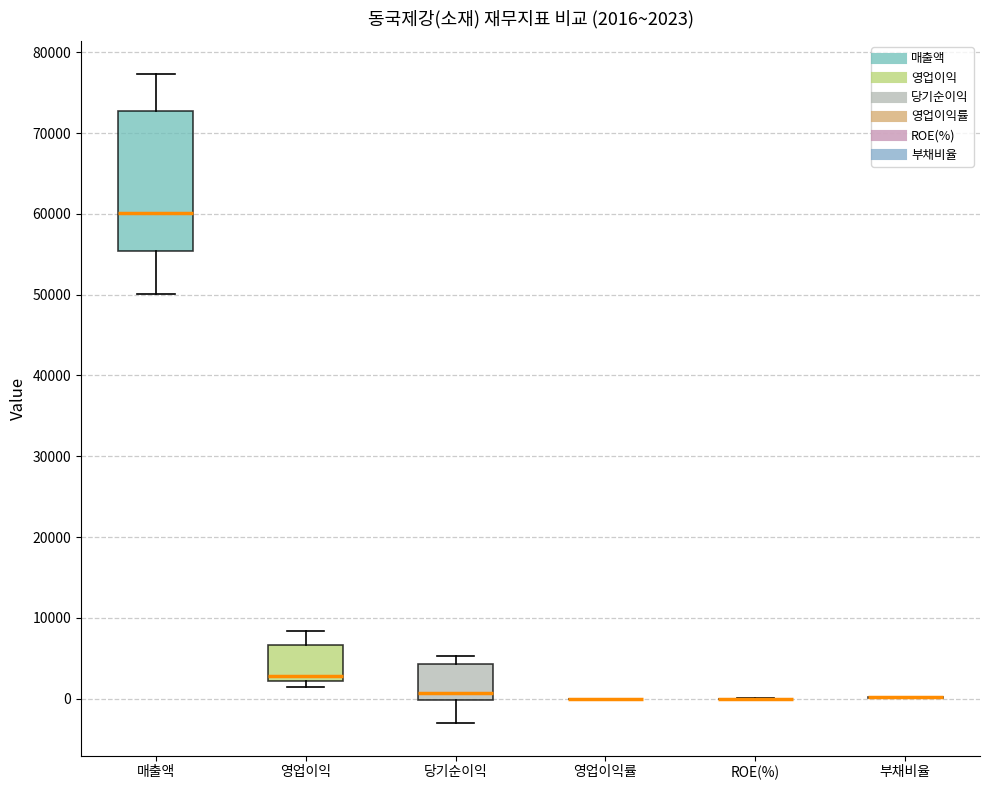

Which box is the tallest, from its lower edge to its upper edge?

매출액